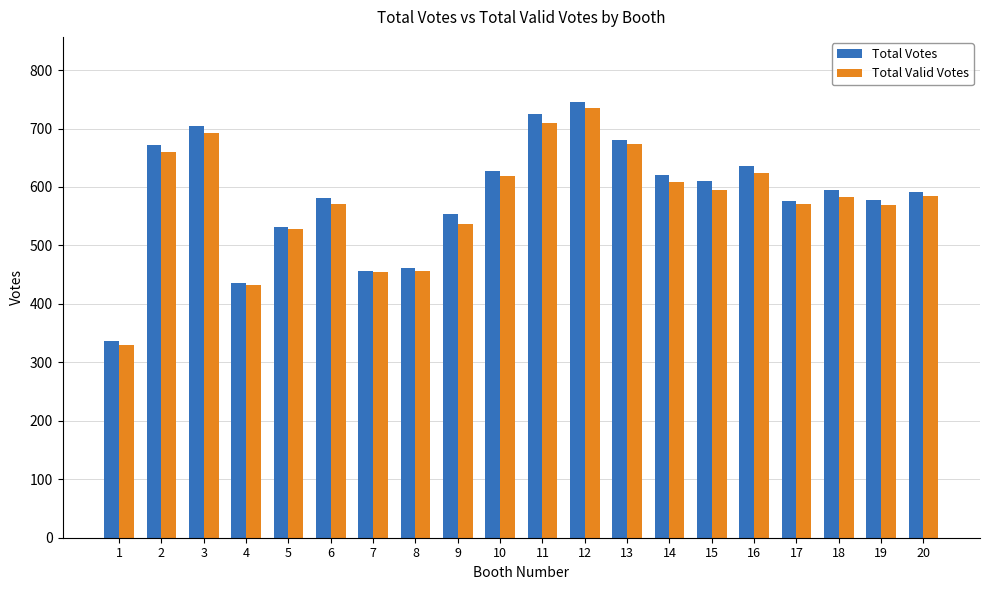

What is the greatest value displayed?

745